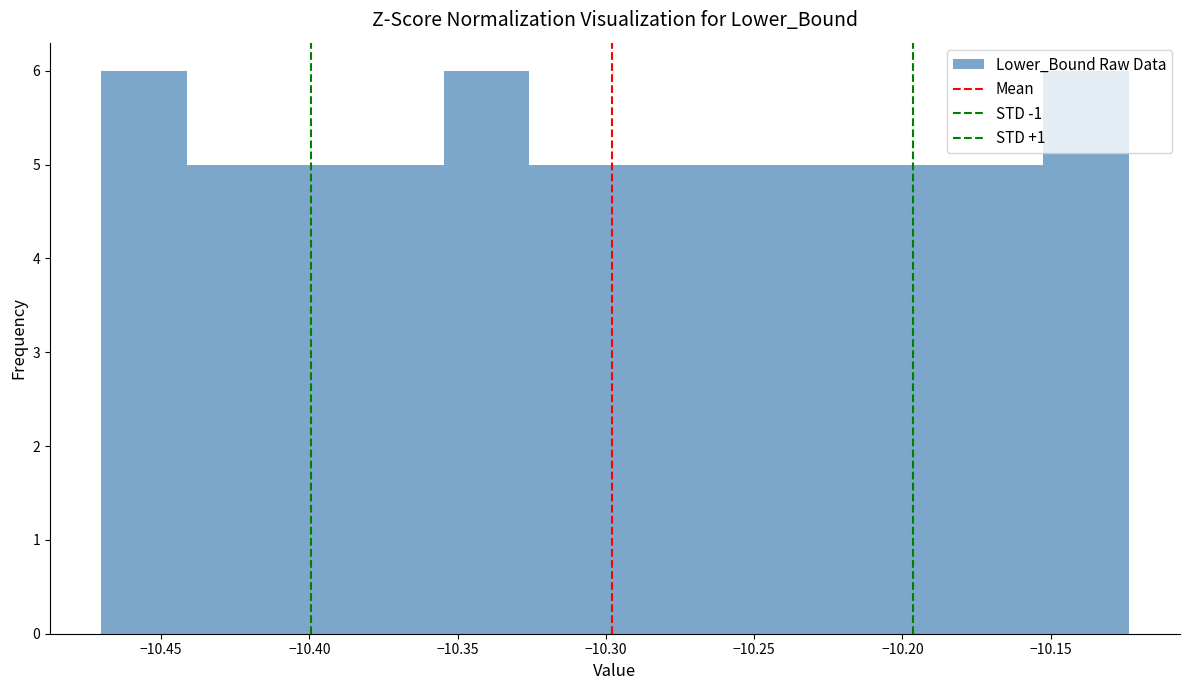

What is the height of the bar covering -10.270 to -10.240 on the x-axis? Neither the bar edges nor the heights are printed on the chart, so give them approximately, as read against the axes.

5